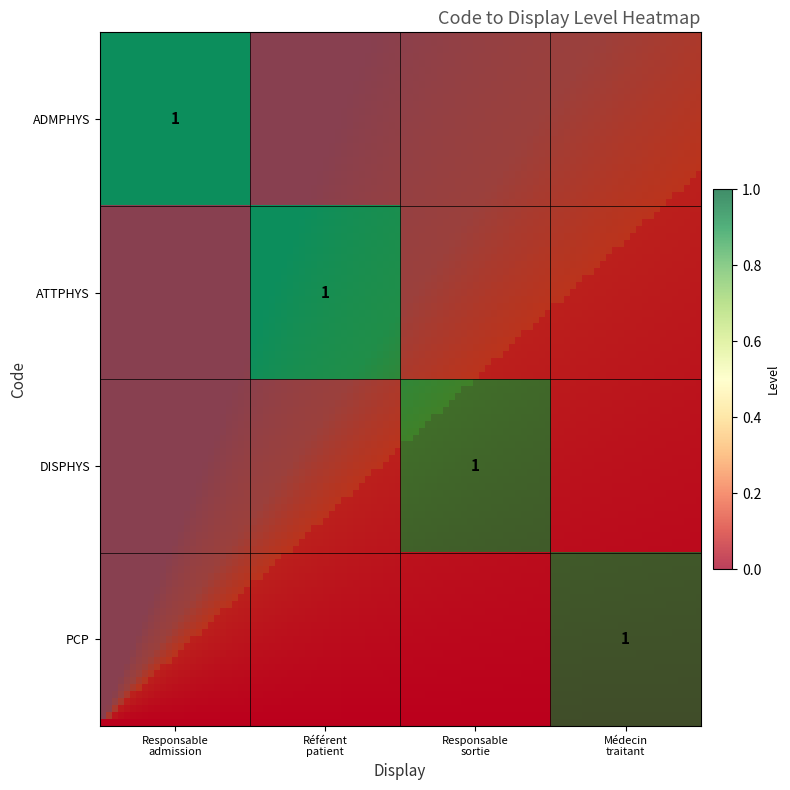

Which label corresponds to the largest value in the chart?

Responsable
admission